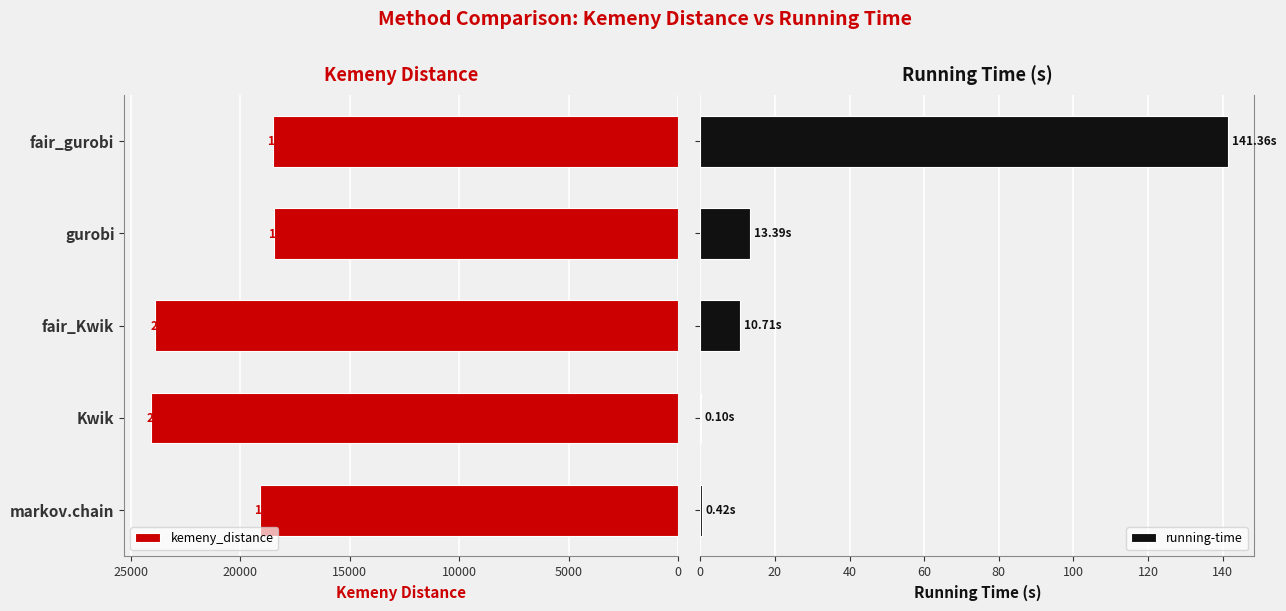

The value of kemeny_distance at markov.chain is 6997.2. True or false?

False